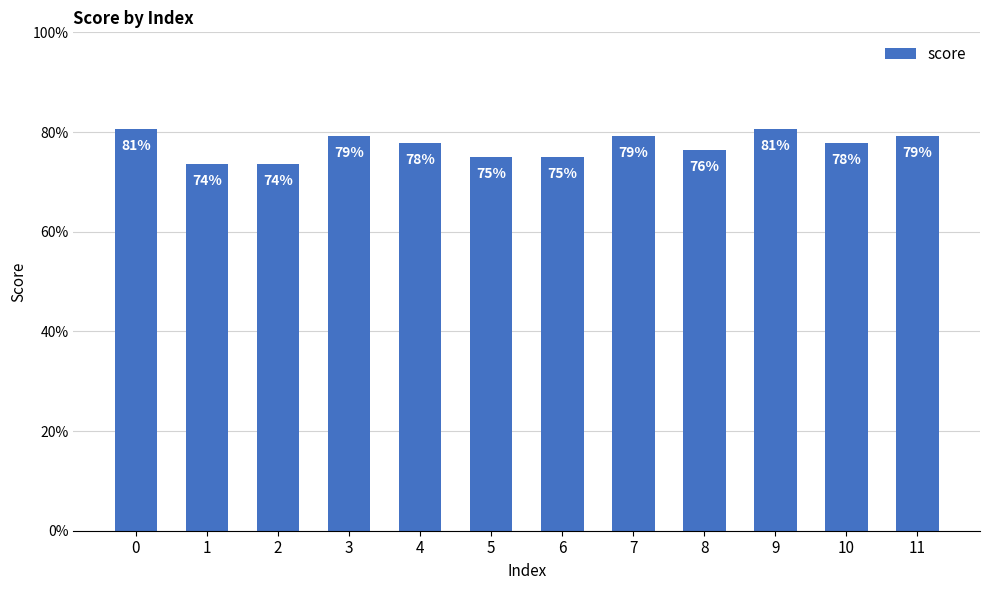

List the labels in order of value, largest first.

0, 9, 3, 7, 11, 4, 10, 8, 5, 6, 1, 2